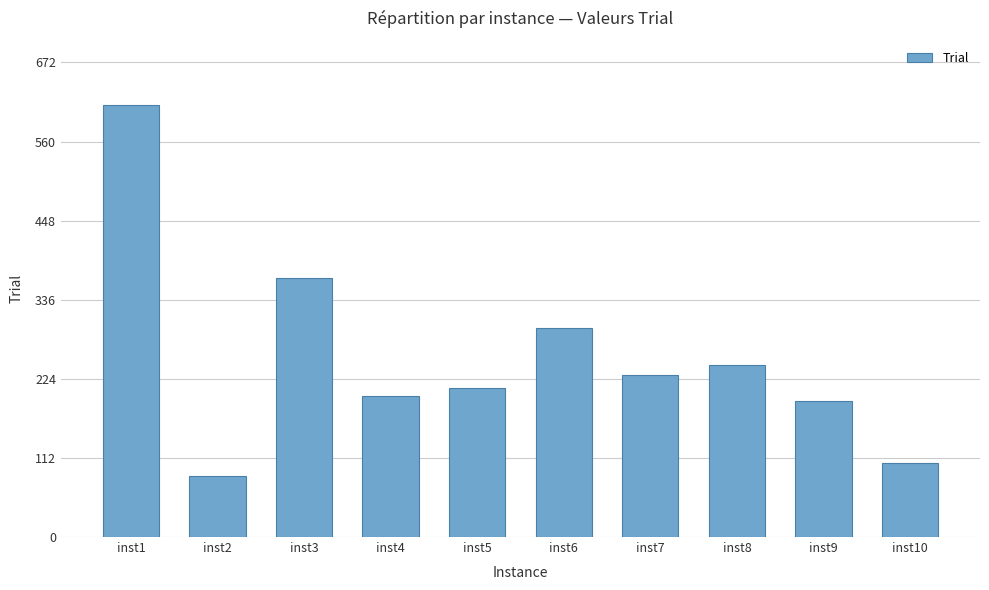

Approximately how many times larger is the value at inst7 compared to inst3?

0.6